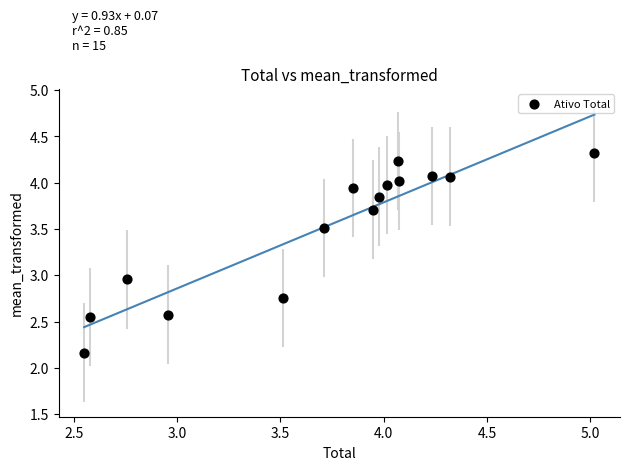

What is the range of Y values (max minus min)?

2.2